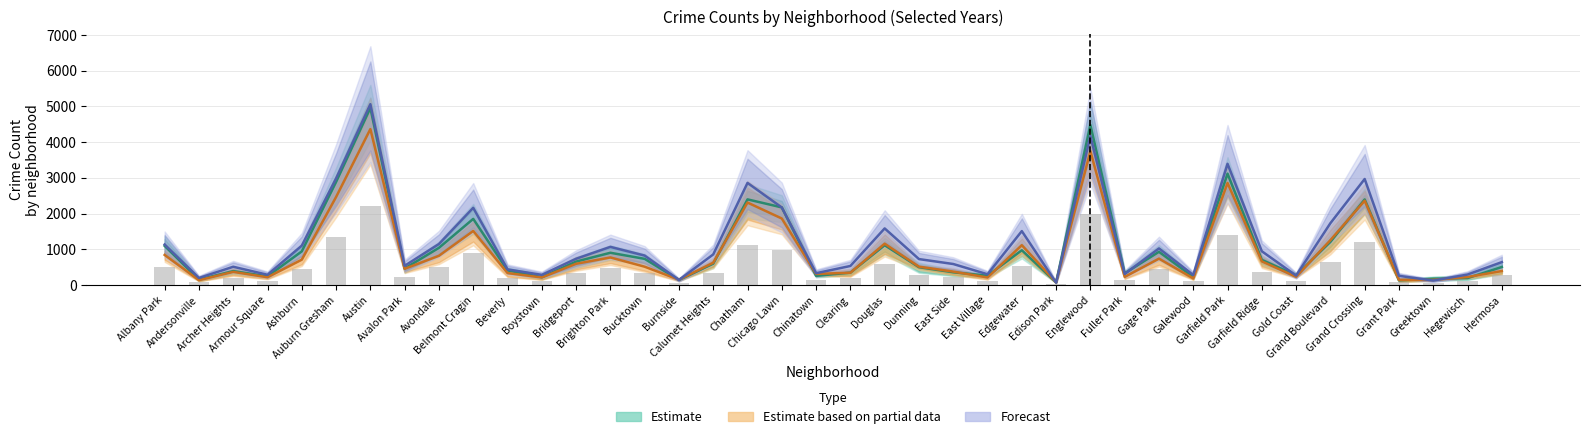

What is the difference between the highest and lowest values at Boystown?

179.6